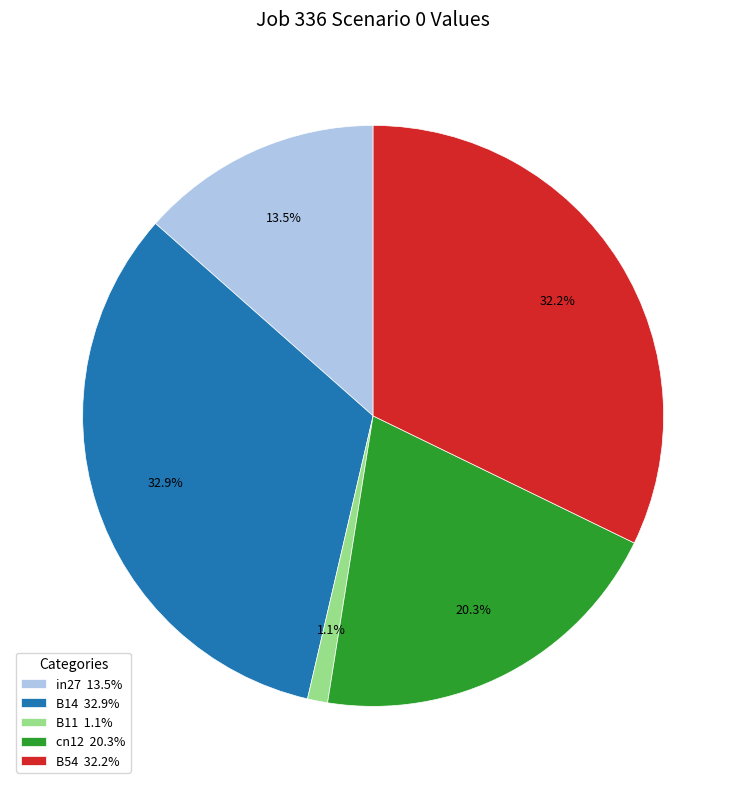

Rank the categories by value from lowest to highest.

B11, in27, cn12, B54, B14